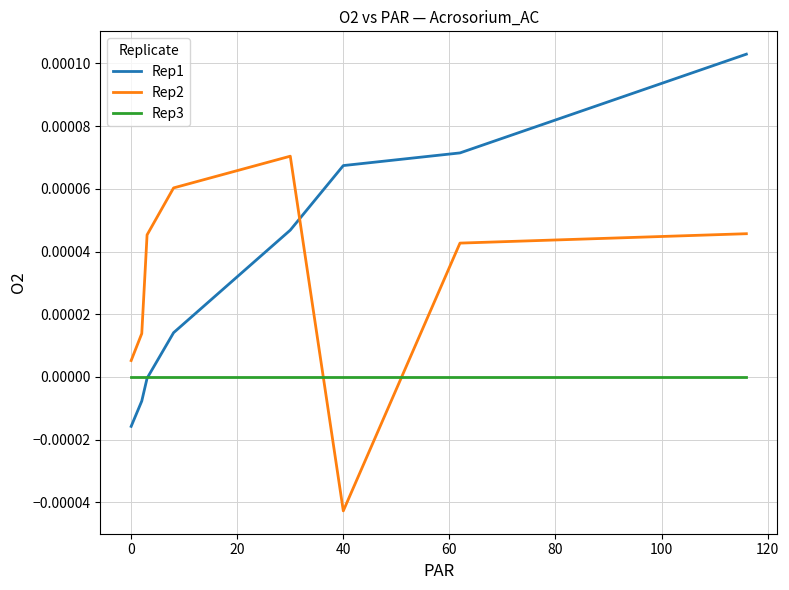

Which series has the largest range (max minus min)?

Rep1